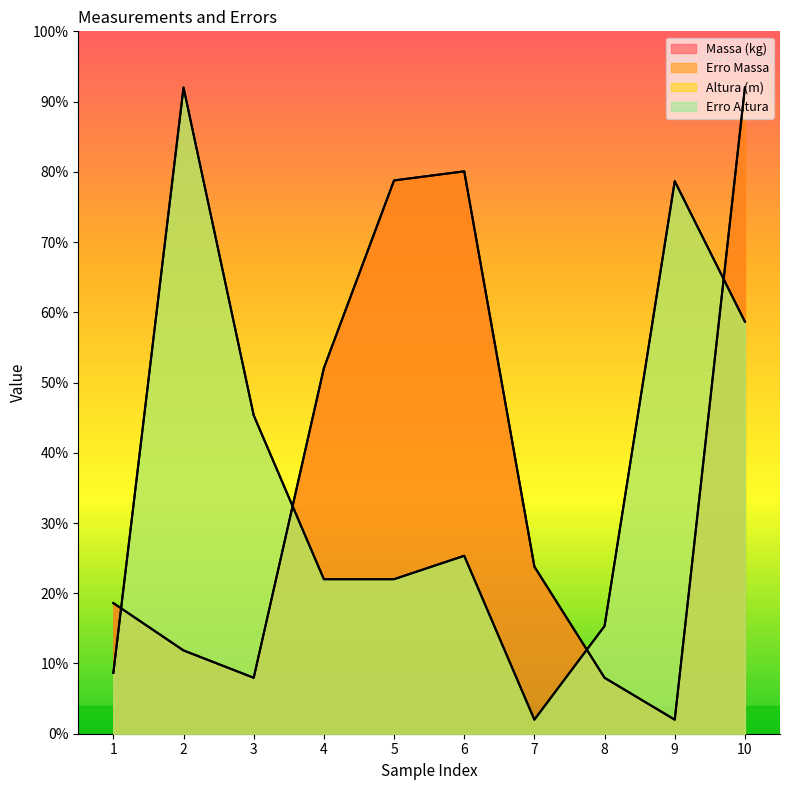

At how many categories does at least one series exceed 18?

9